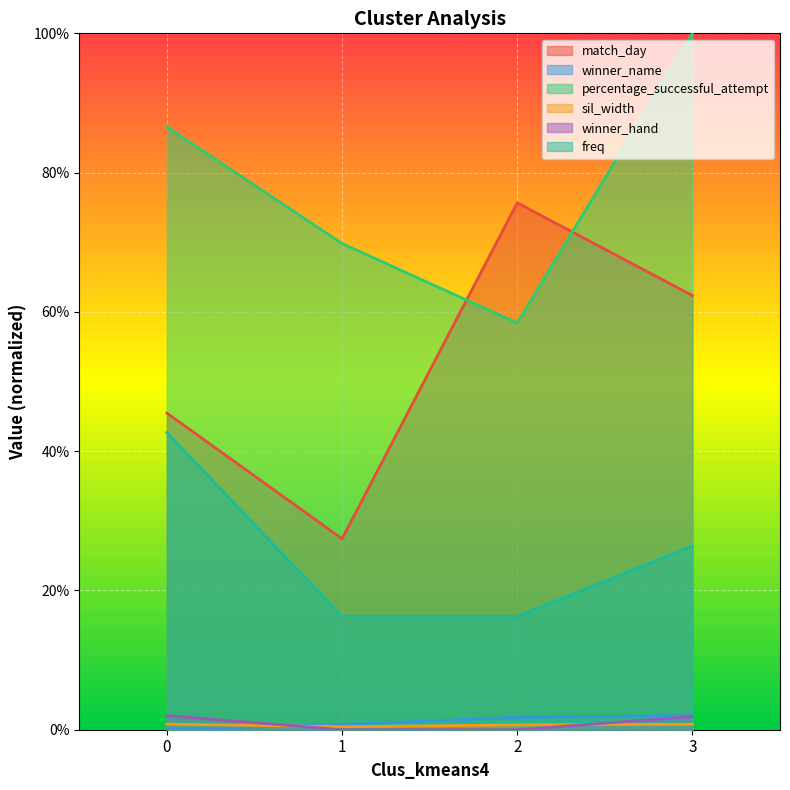

What is the difference between the maximum and minimum values in the percentage_successful_attempt series?

0.4